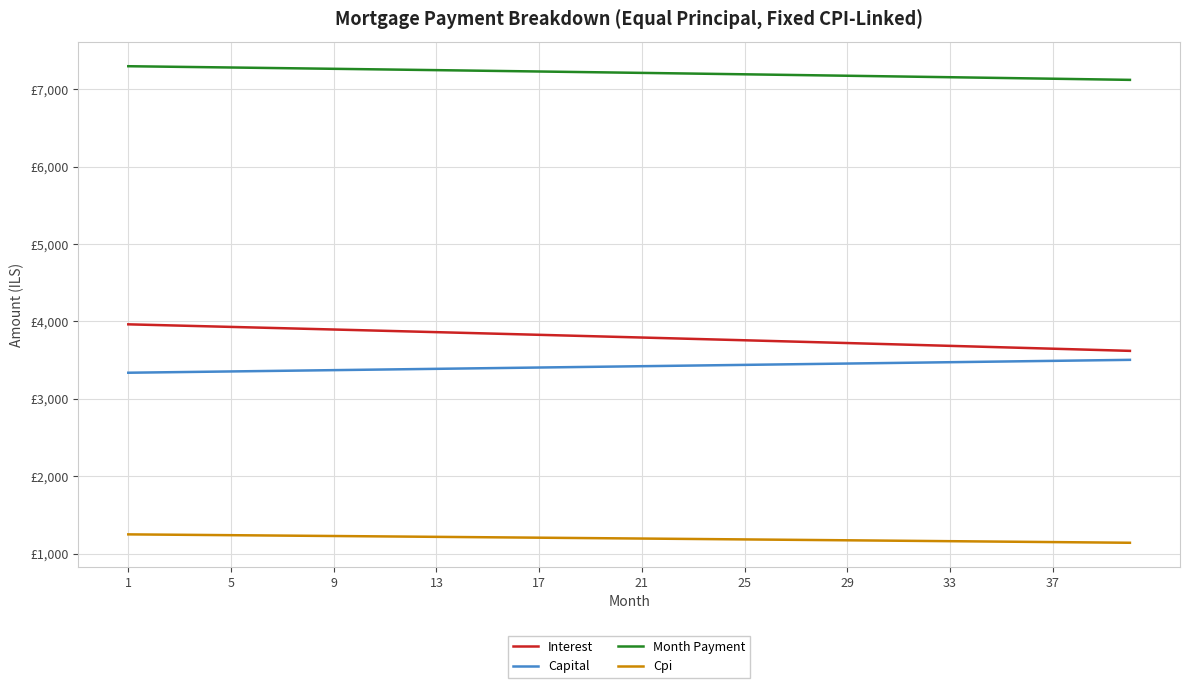

What are all the series names shown in the legend?

Interest, Capital, Month Payment, Cpi